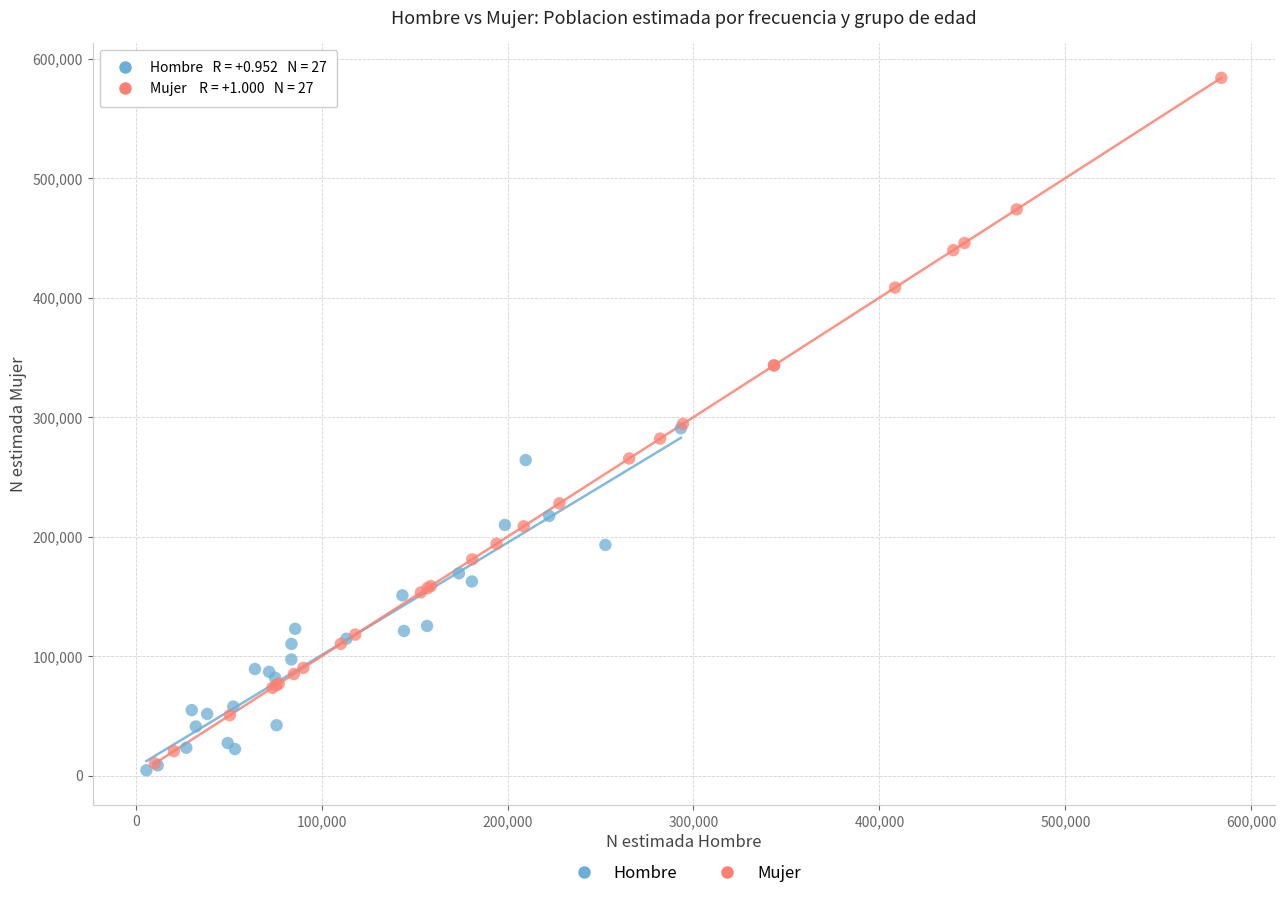

What are all the series names shown in the legend?

Hombre, Mujer